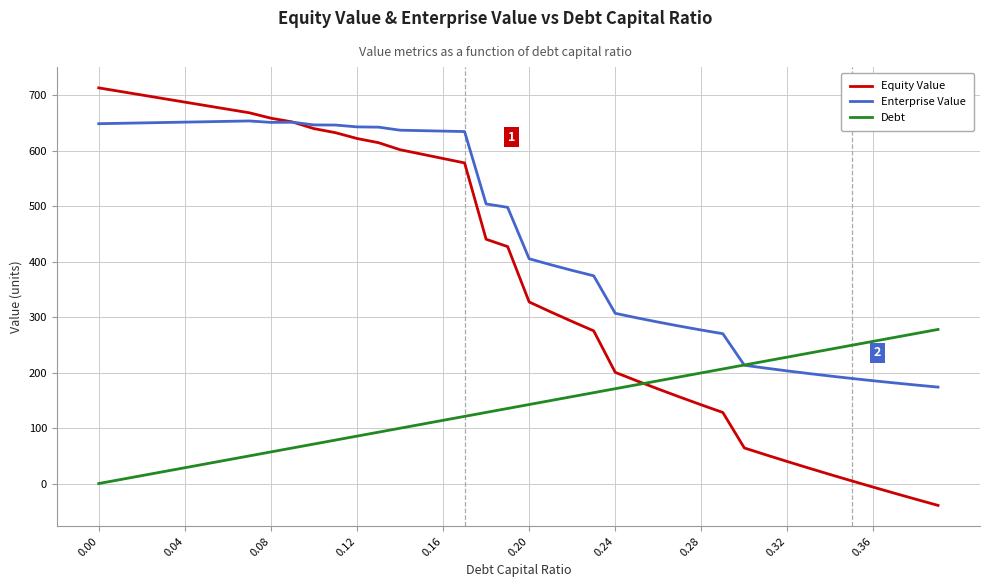

Which series has the largest total across all categories?

Enterprise Value